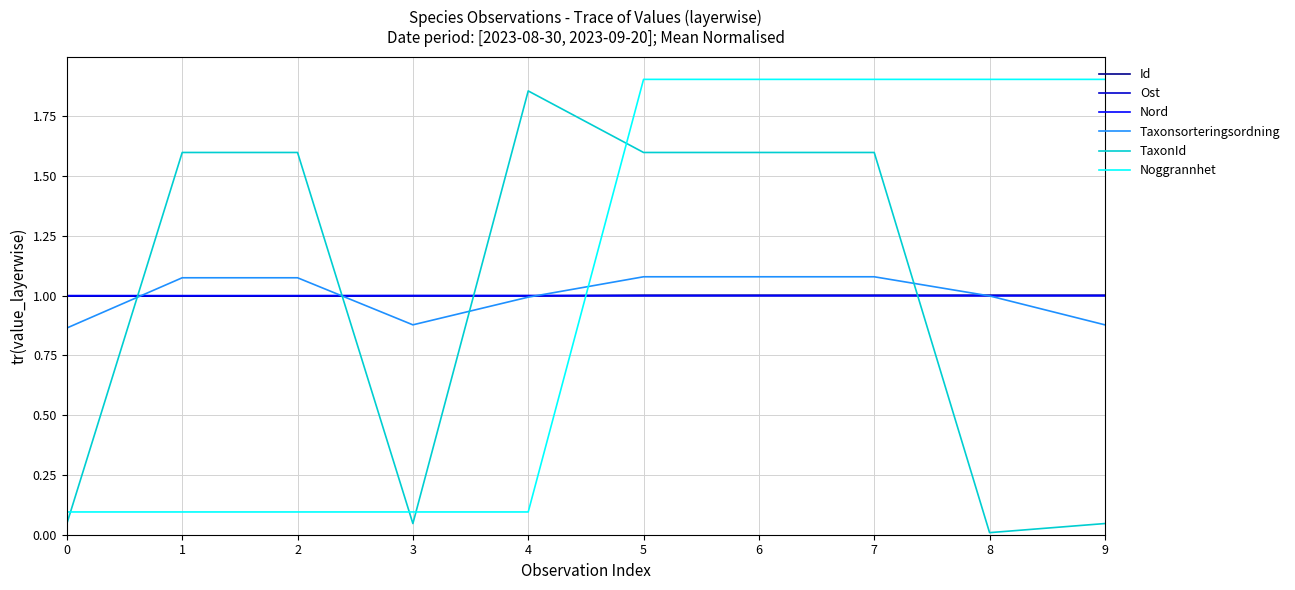

Between 1 and 6, which series saw the biggest shift?

Noggrannhet